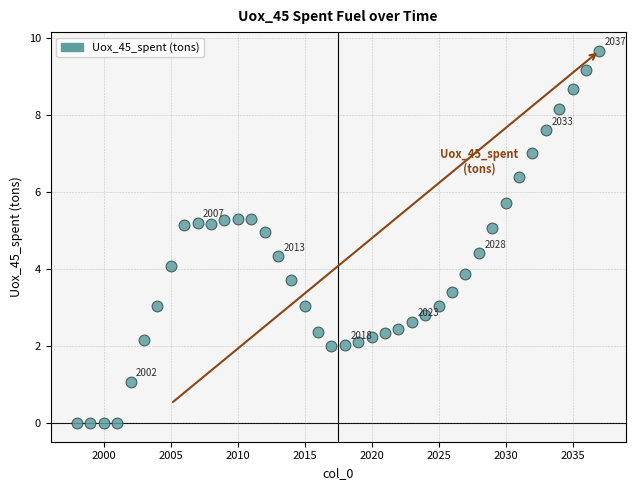

What is the range of Y values (max minus min)?

9.7